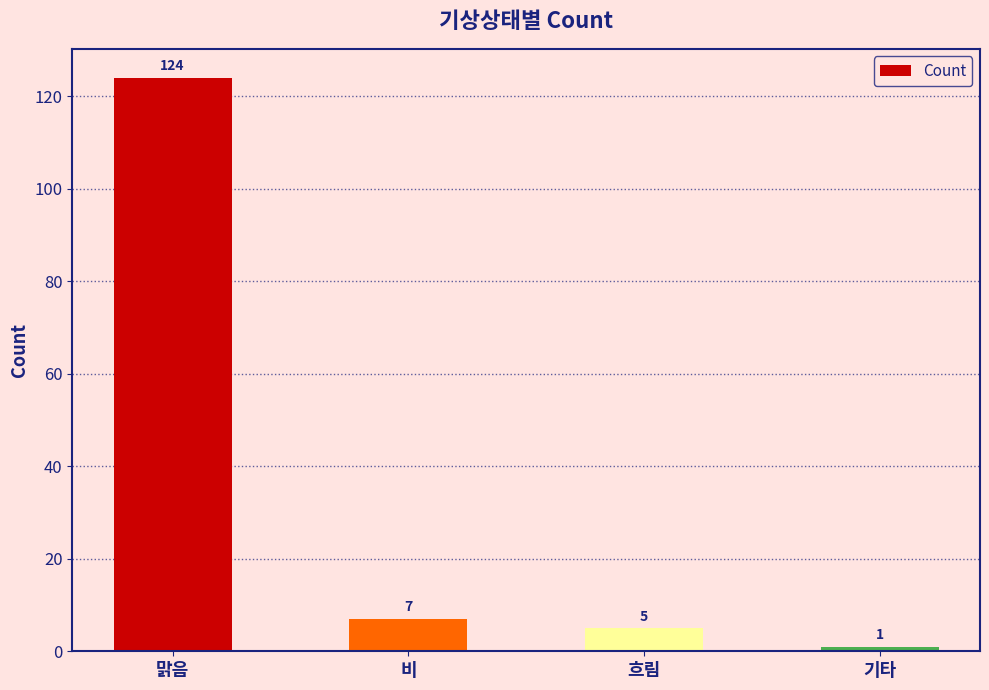

What is the difference between the values at 기타 and 비?

6